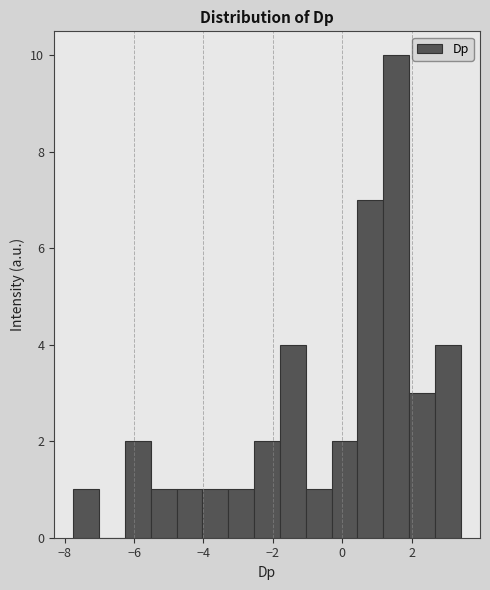

Around what value on the x-axis is the tallest bar? Give the approximate position of its centre, as read against the axis.

1.6